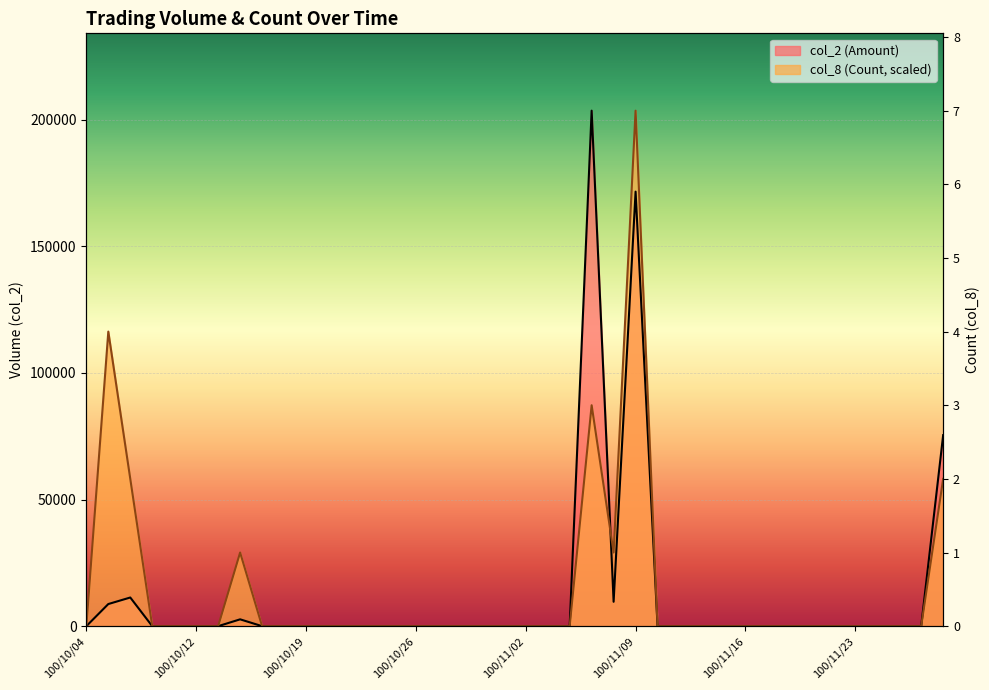

Which series changed the most between 100/10/11 and 100/10/19?

col_2